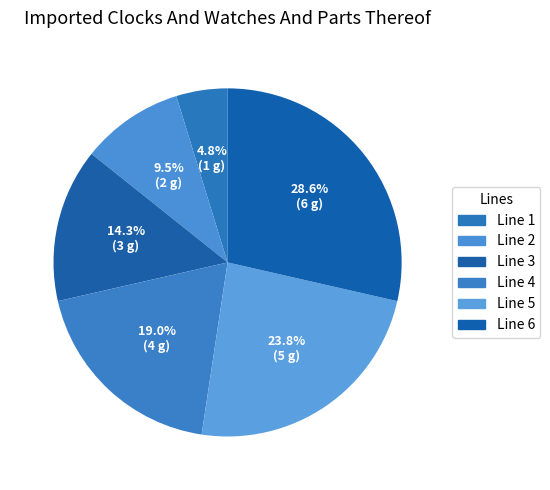

Which has a higher value, Line 2 or Line 3?

Line 3